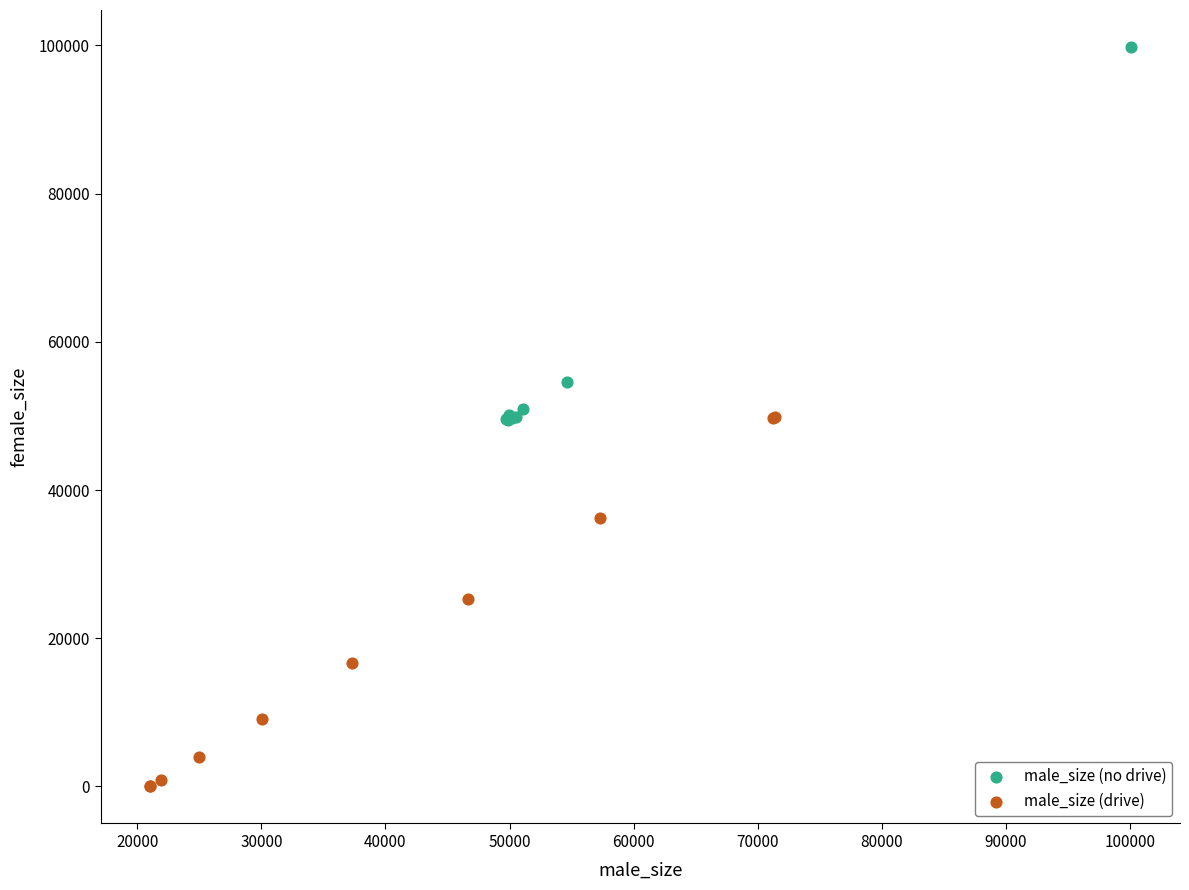

Which series reaches the maximum Y coordinate?

male_size (no drive)